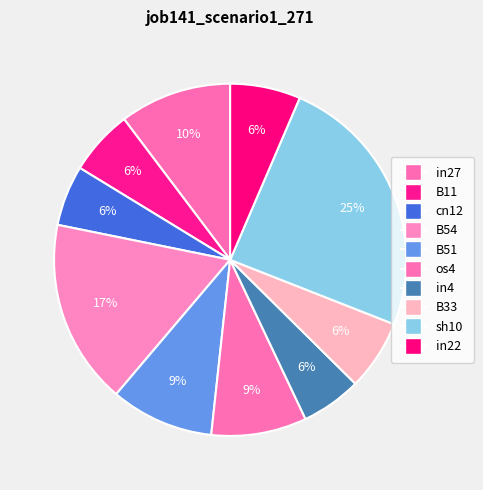

How many slices are in this pie chart?

10